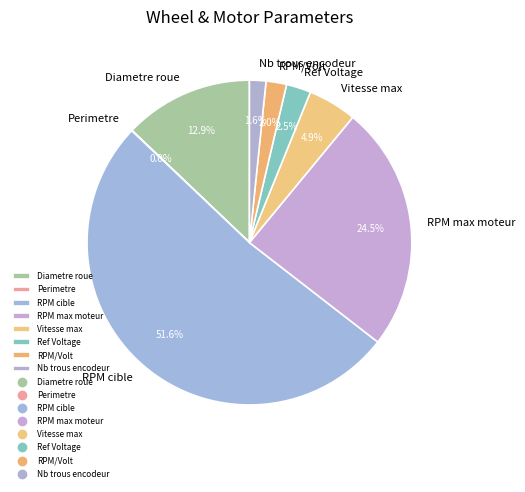

What percentage is NOT represented by RPM max moteur?

75.5%